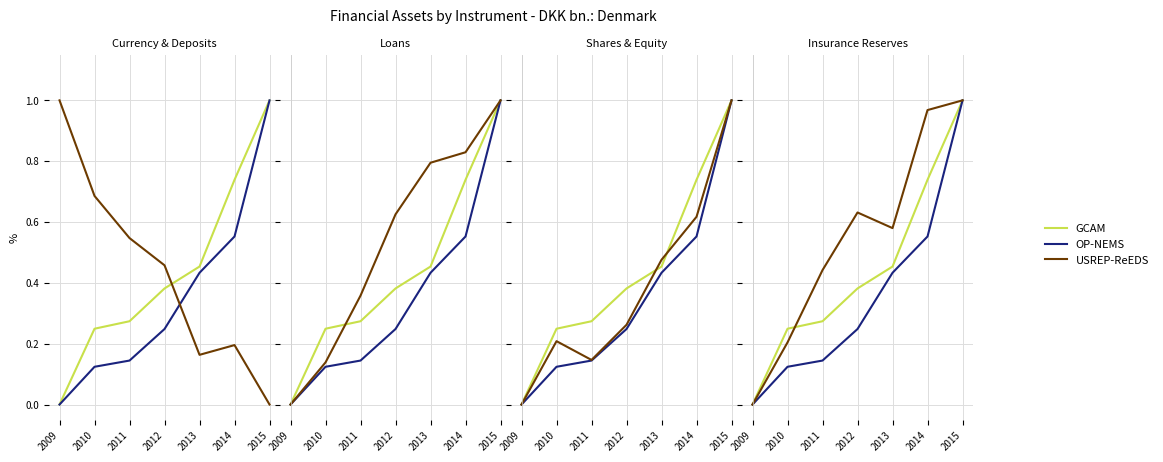

Which category has the lowest value in the USREP-ReEDS series?

2009